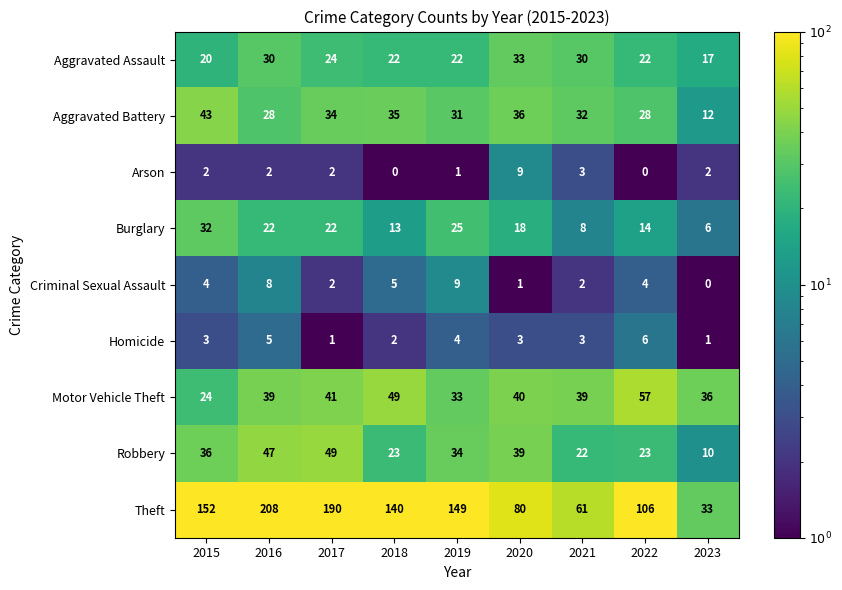

What is the sum of all Aggravated Battery values?

279